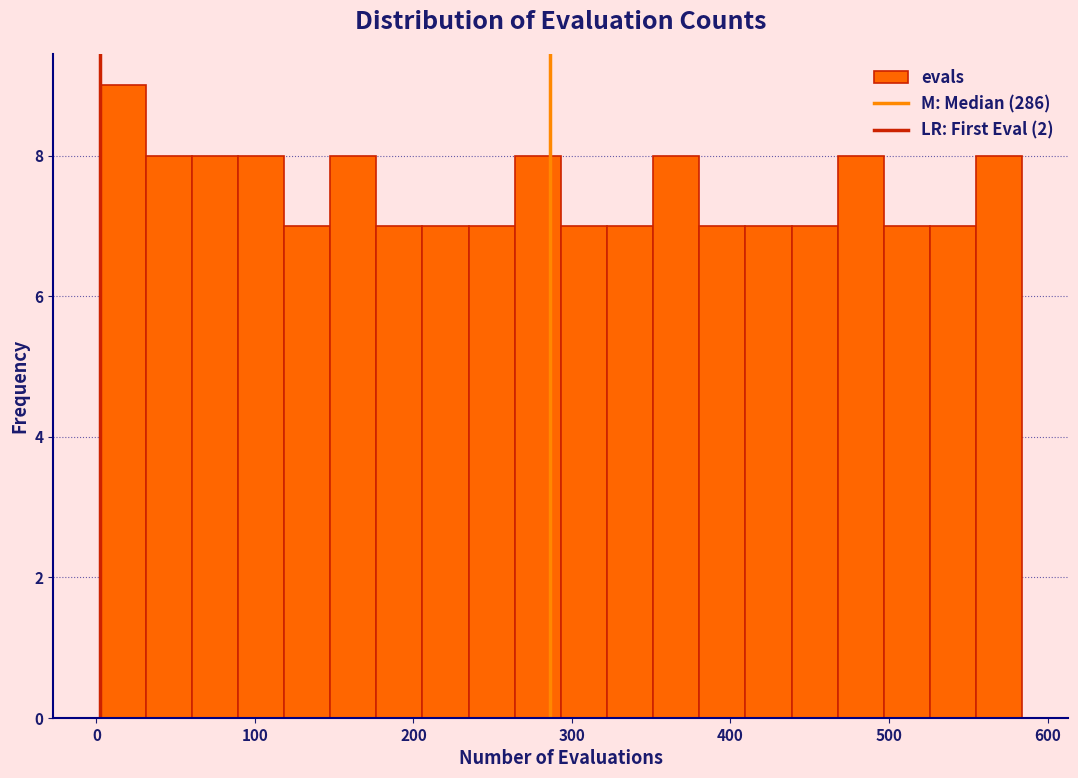

Around what value on the x-axis is the tallest bar? Give the approximate position of its centre, as read against the axis.

20